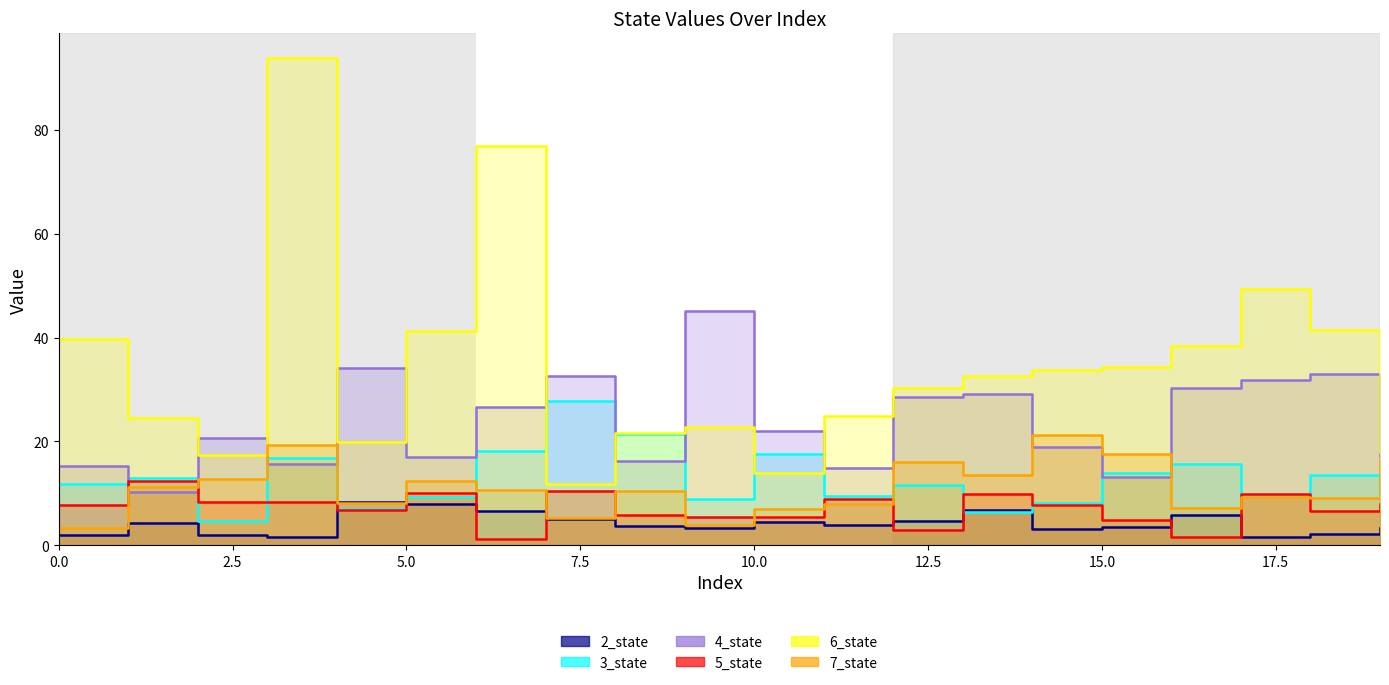

The value of 6_state at 12 is 30.3. True or false?

True